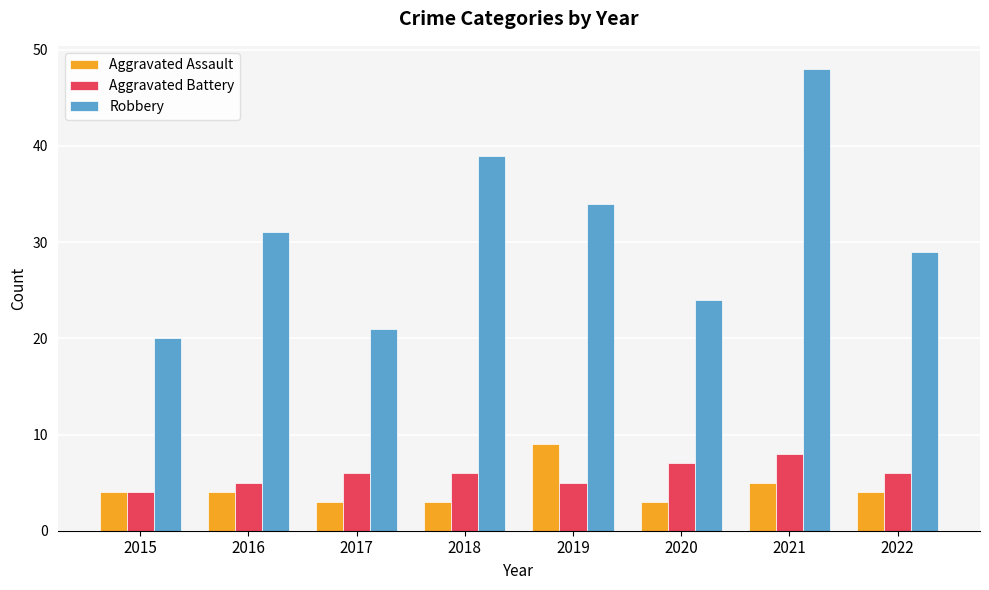

How many bars are there in each group?

3